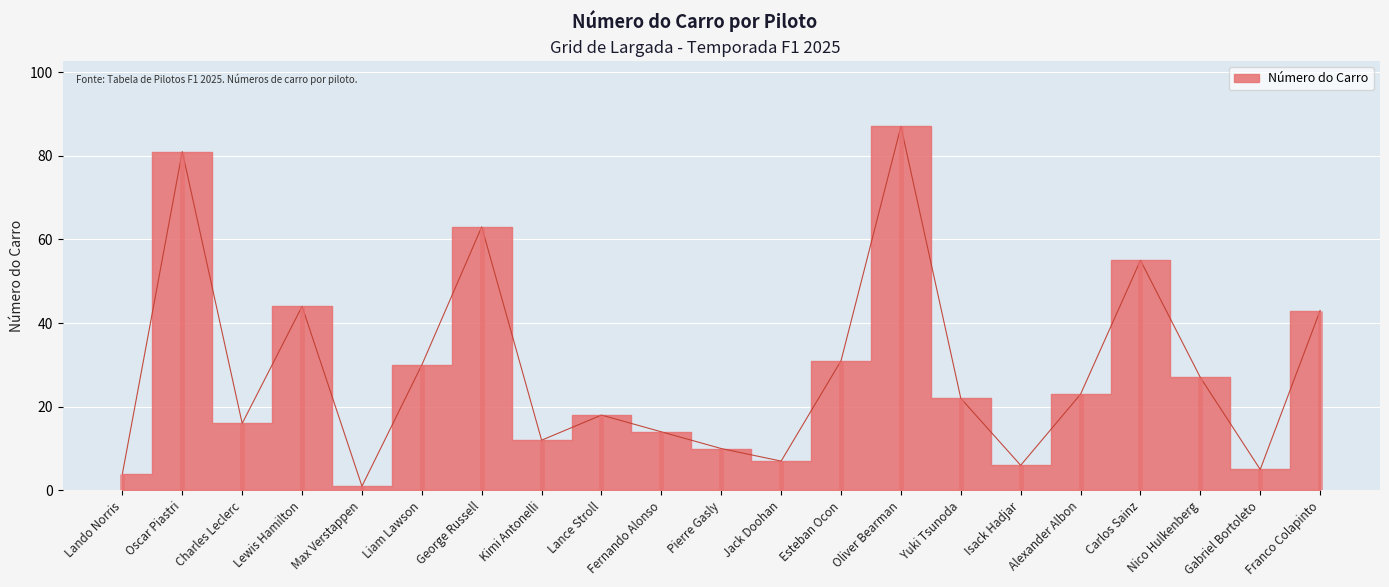

What position from the left is Oliver Bearman?

14